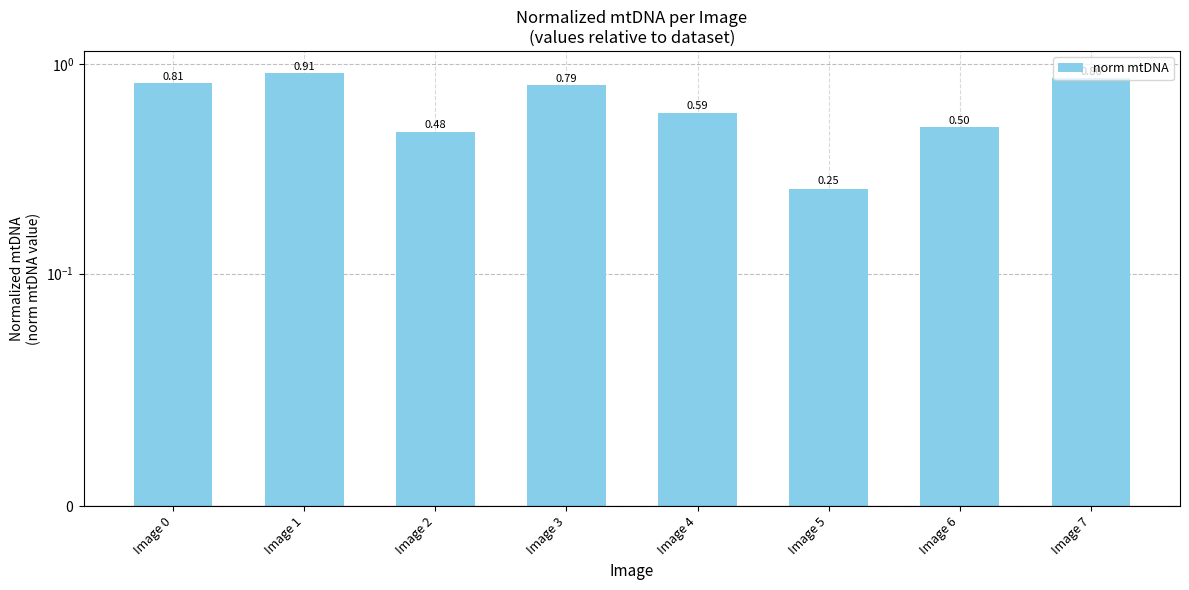

Read the value at Image 5.

0.3